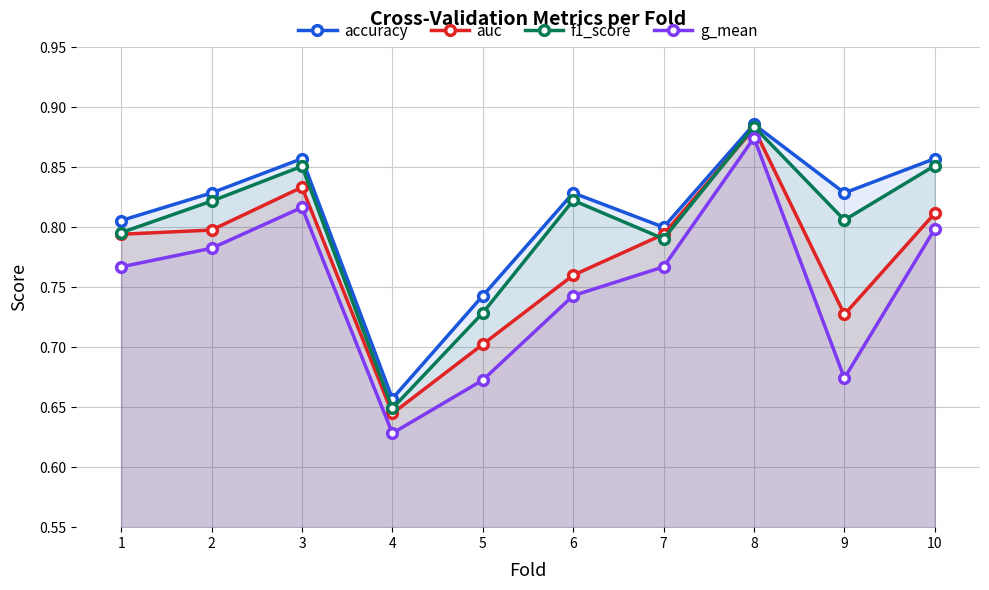

Reading left to right, list all the values displayed in this chart.

accuracy: 1=0.8	2=0.8	3=0.9	4=0.7	5=0.7	6=0.8	7=0.8	8=0.9	9=0.8	10=0.9
auc: 1=0.8	2=0.8	3=0.8	4=0.6	5=0.7	6=0.8	7=0.8	8=0.9	9=0.7	10=0.8
f1_score: 1=0.8	2=0.8	3=0.9	4=0.6	5=0.7	6=0.8	7=0.8	8=0.9	9=0.8	10=0.9
g_mean: 1=0.8	2=0.8	3=0.8	4=0.6	5=0.7	6=0.7	7=0.8	8=0.9	9=0.7	10=0.8